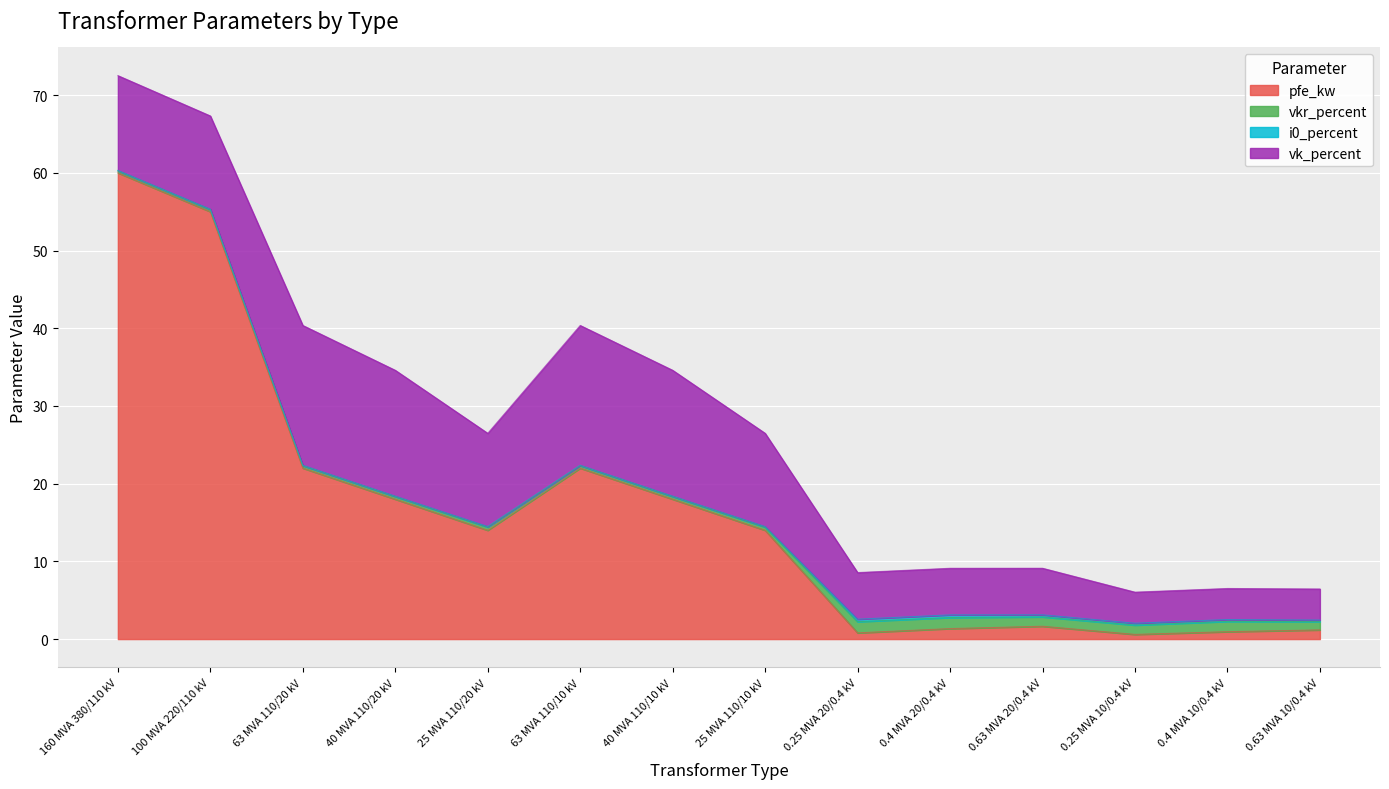

True or false: vkr_percent has more than 2 points higher than both neighbors.

True